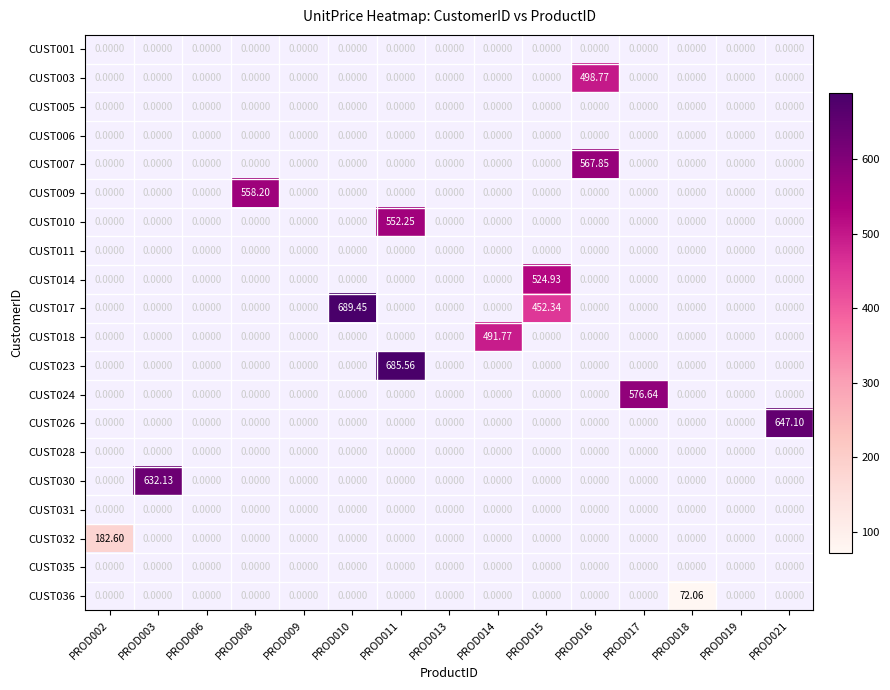

Which category has the lowest value in the CUST007 series?

PROD002